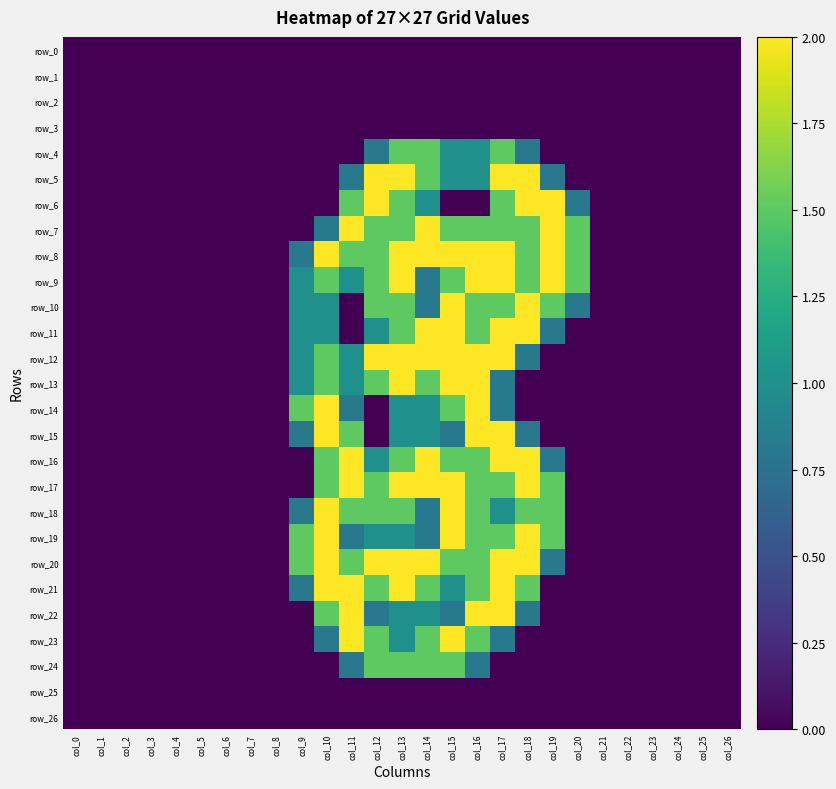

Which series has the largest total across all categories?

row_8